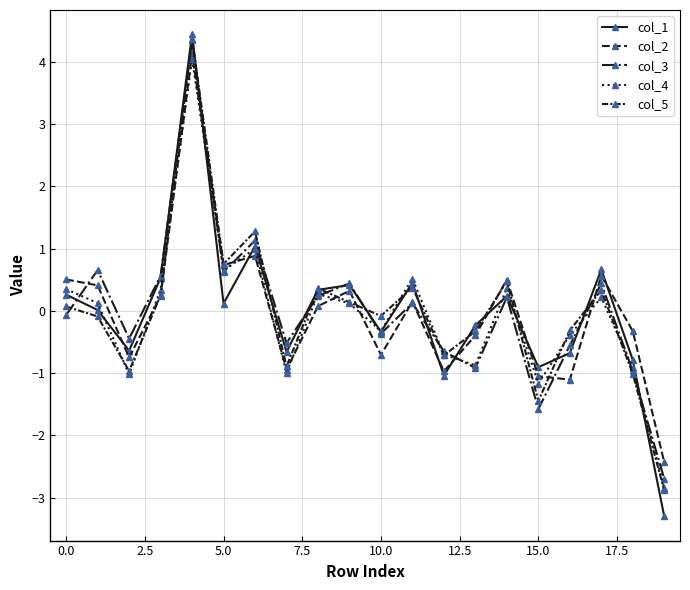

Does the chart have visible grid lines?

Yes